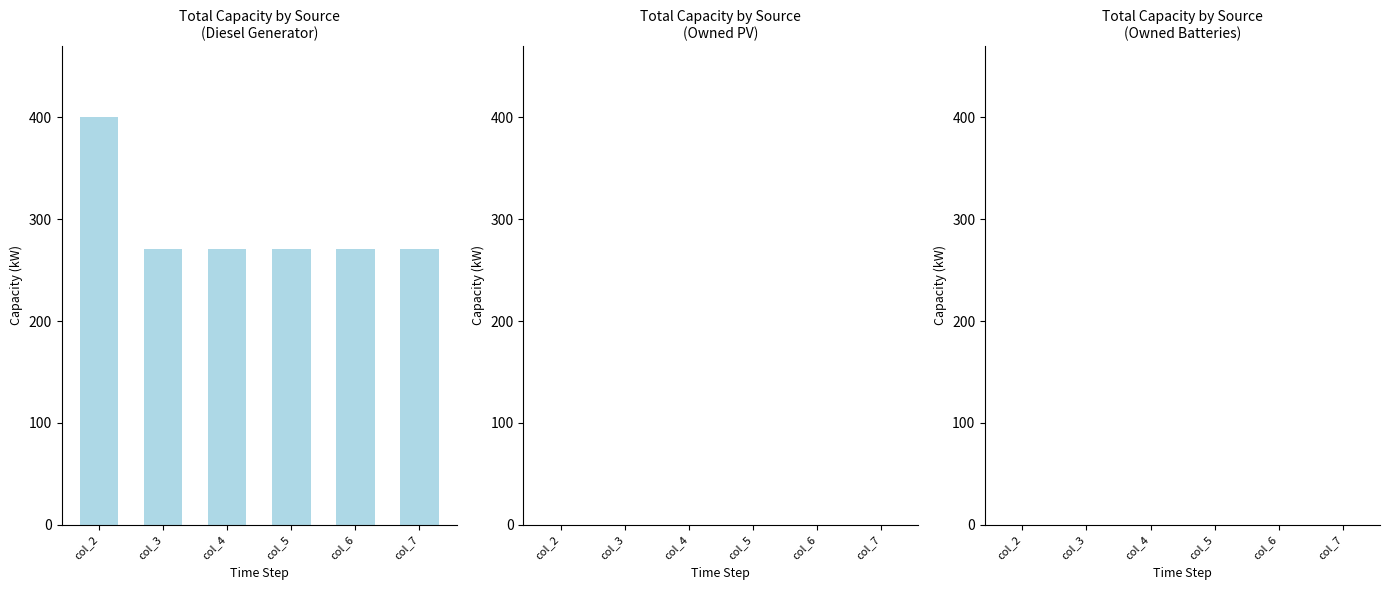

Approximately how many times larger is the value at col_2 compared to col_4?

1.5